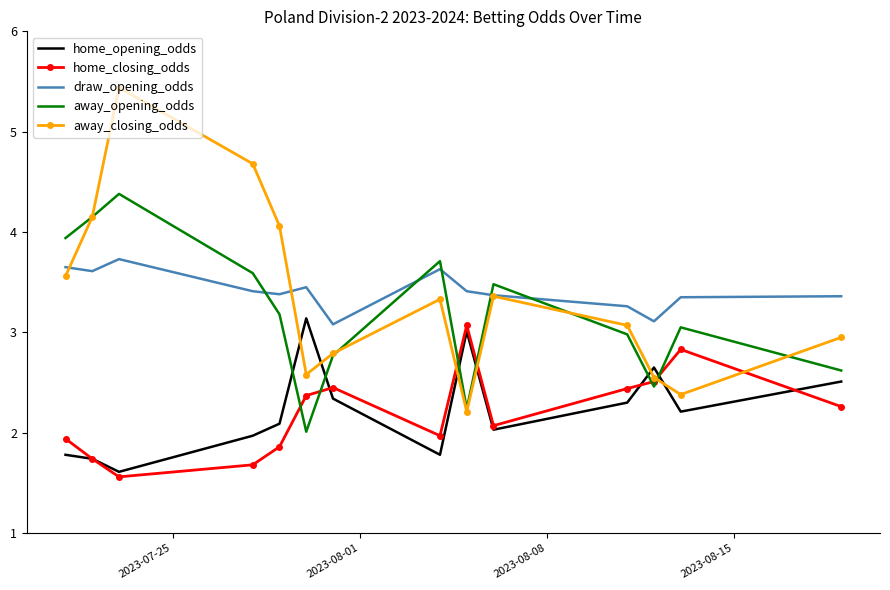

How many times do home_opening_odds and away_closing_odds cross each other?

6